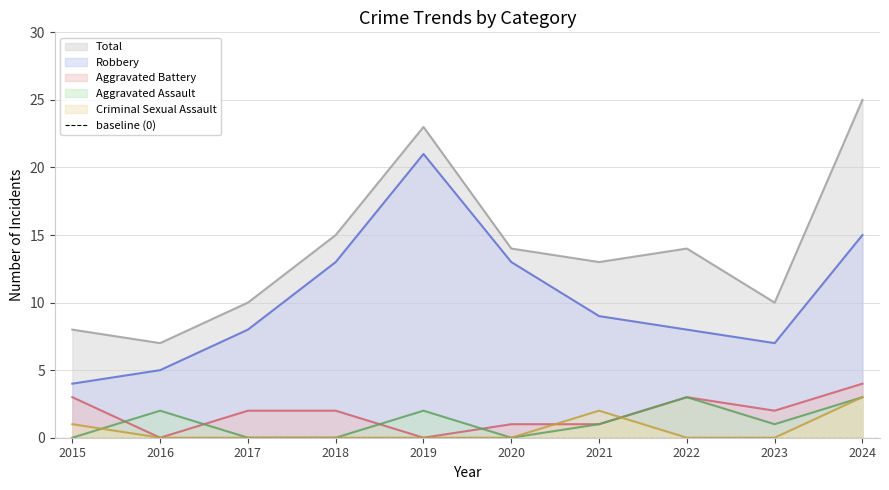

What is the value of the Robbery point at the 3rd from the left?

8